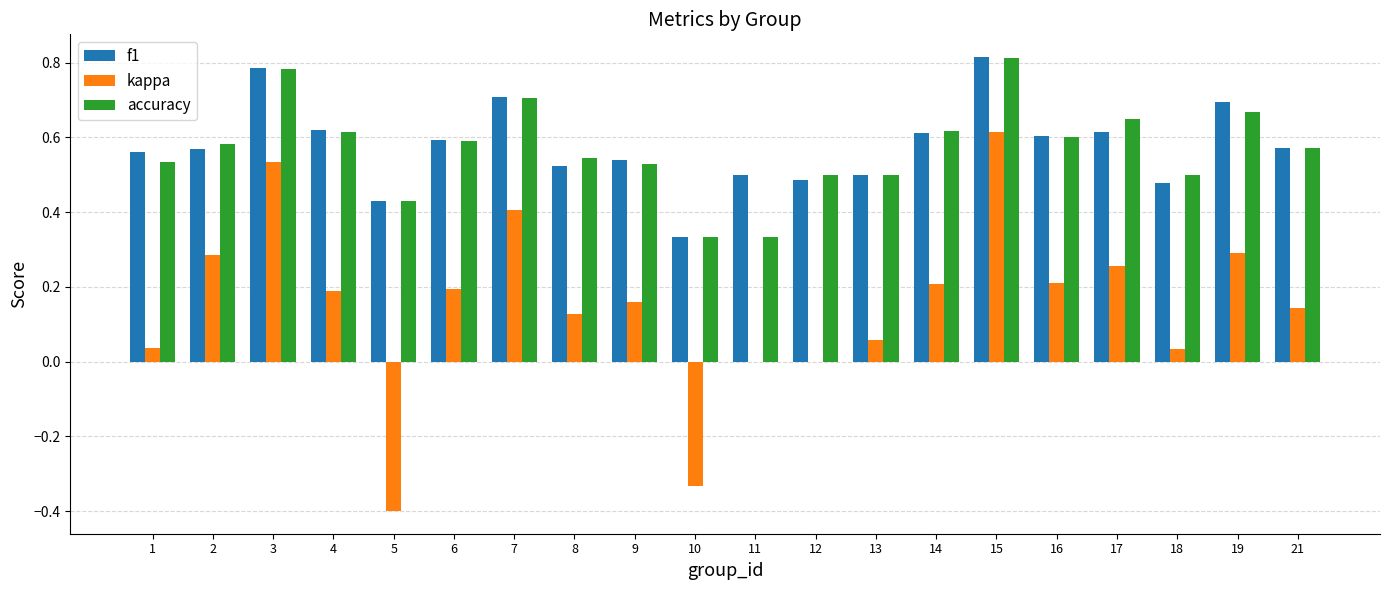

Is the value of kappa at 14 greater than the value of accuracy at 21?

No